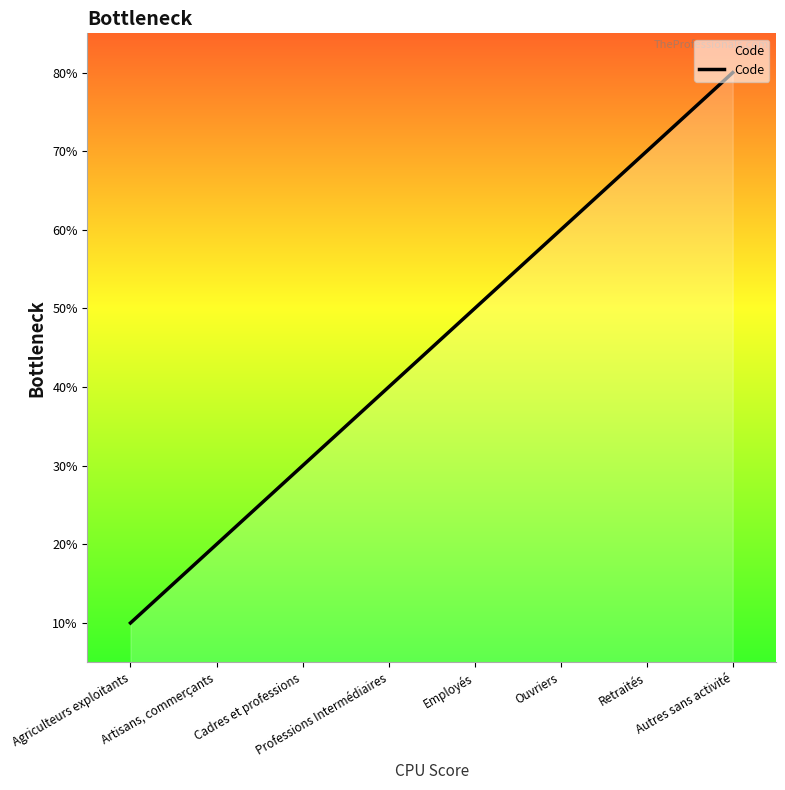

Between Cadres et professions and Ouvriers, which is larger?

Ouvriers